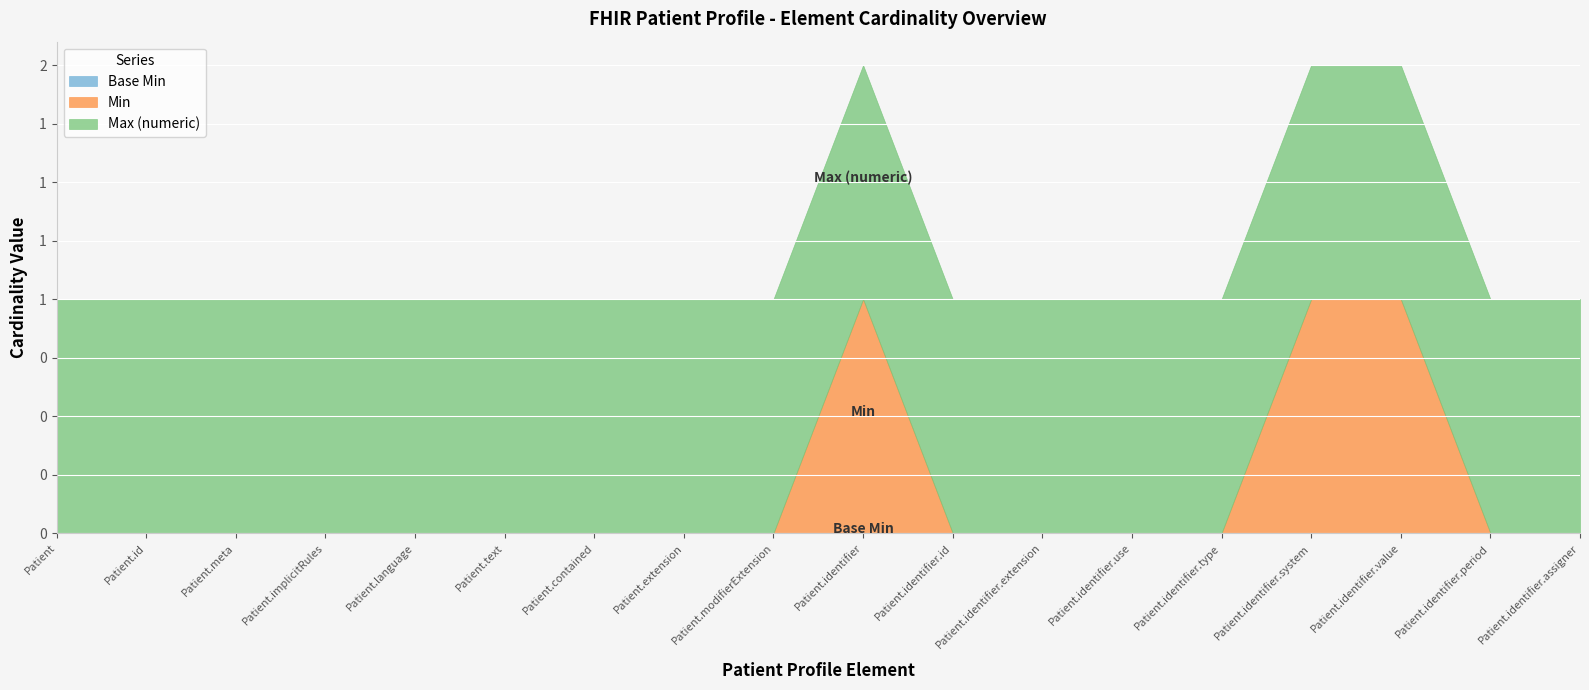

Which category has the lowest value across all series?

Patient